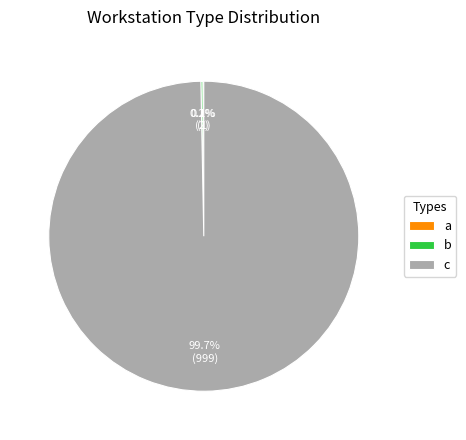

Does a represent more than half of the total?

No